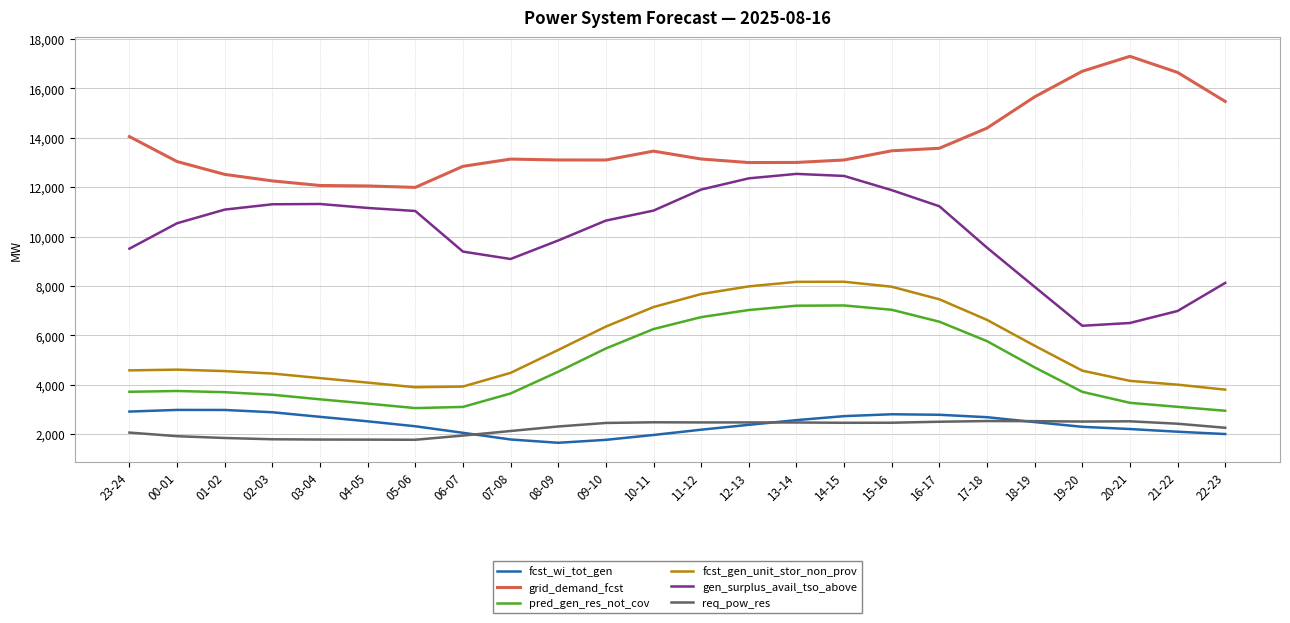

What is the greatest value displayed?

17299